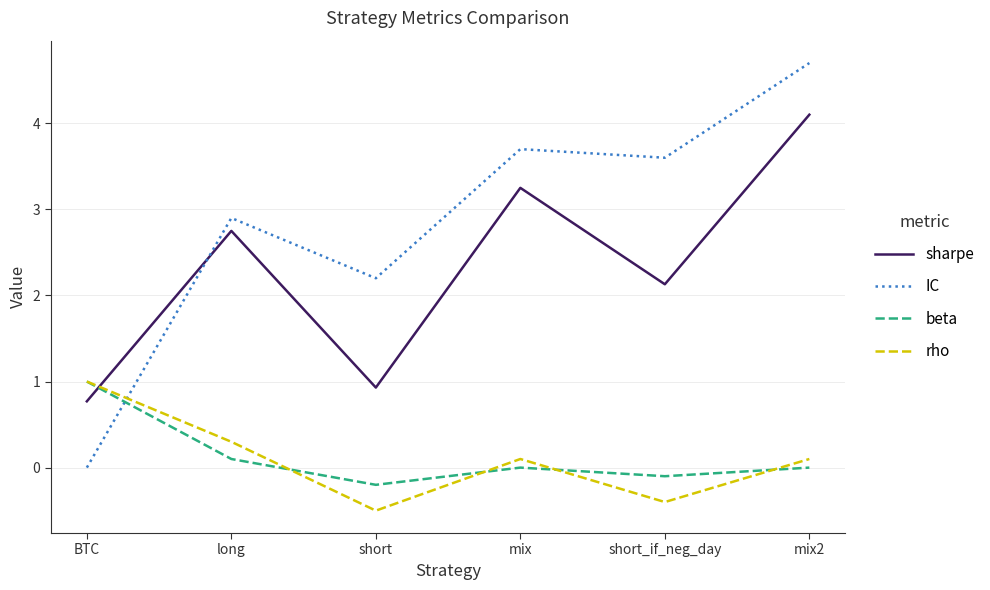

True or false: IC has more than 0 points higher than both neighbors.

True